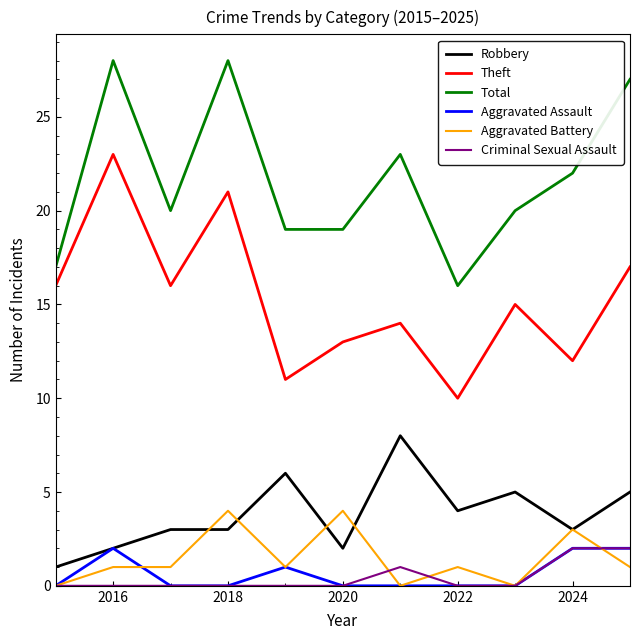

What are all the series names shown in the legend?

Robbery, Theft, Total, Aggravated Assault, Aggravated Battery, Criminal Sexual Assault